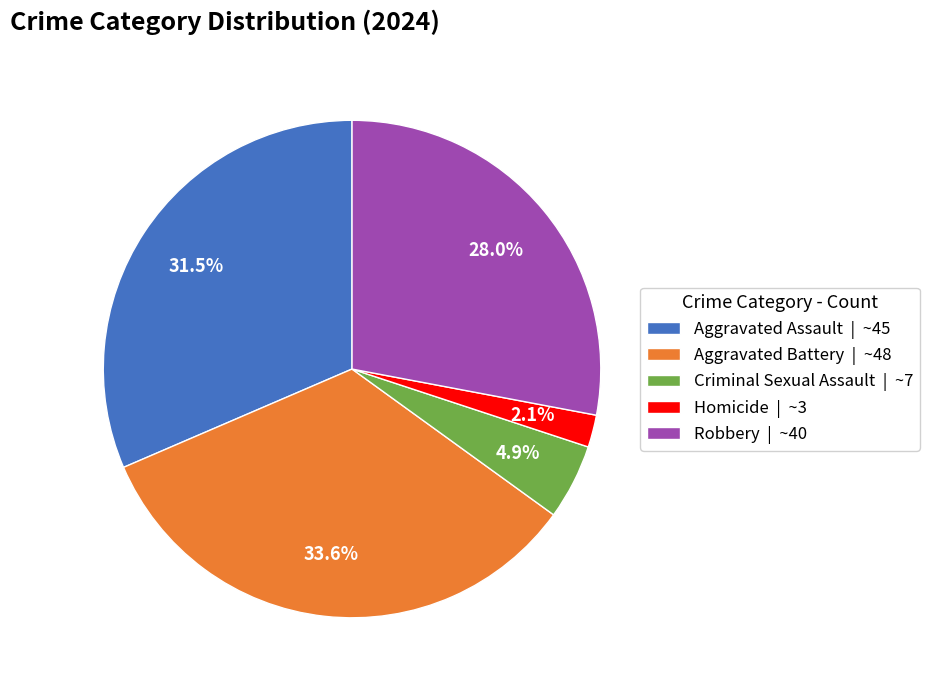

To the nearest percent, what portion does Criminal Sexual Assault represent?

5%